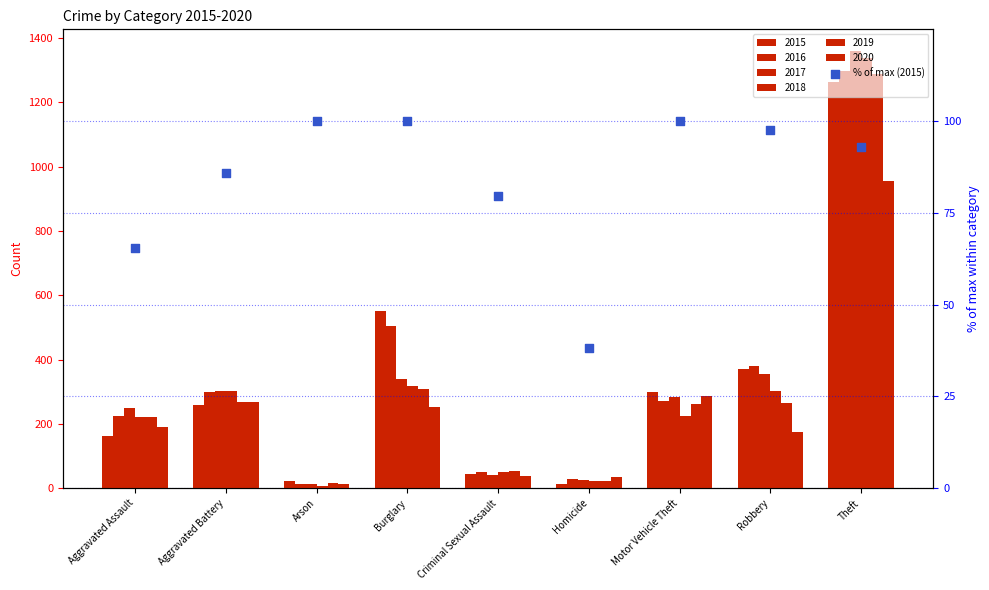

Between Homicide and Motor Vehicle Theft, which is larger?

Motor Vehicle Theft